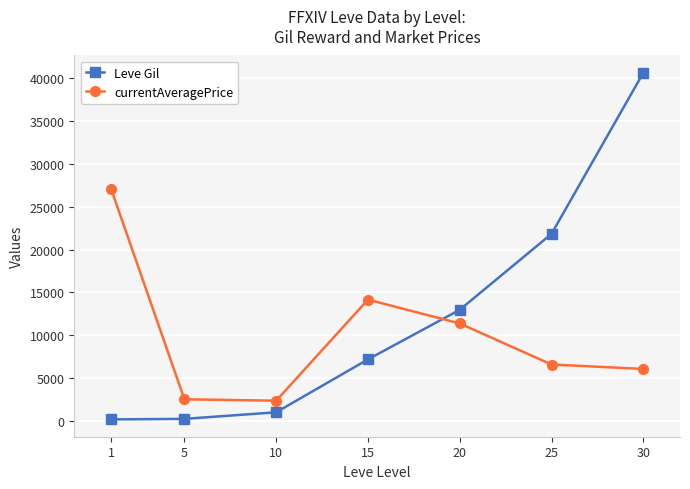

What is the maximum value for currentAveragePrice?

27128